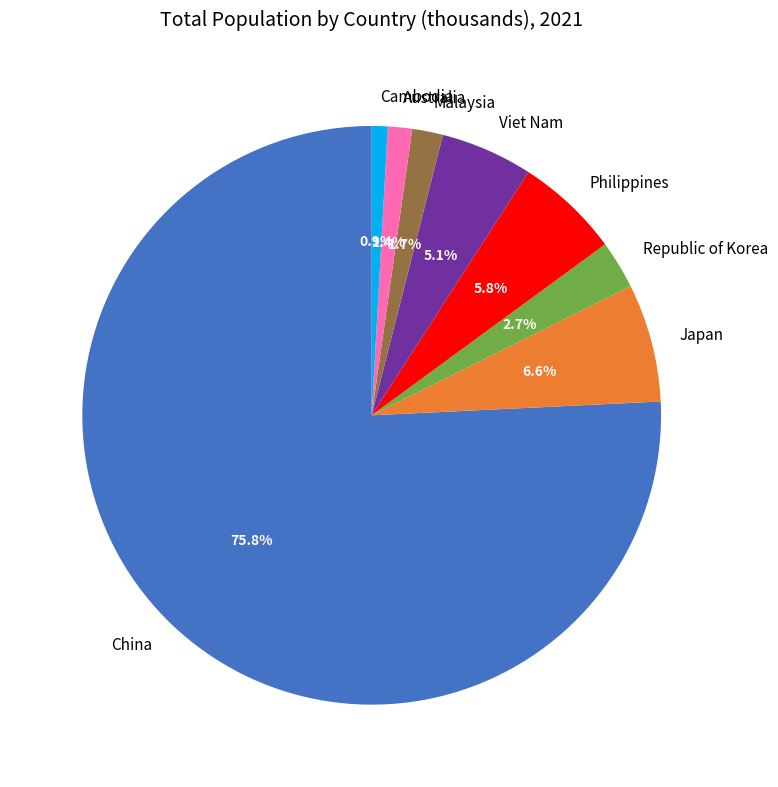

What percentage is NOT represented by Malaysia?

98.3%